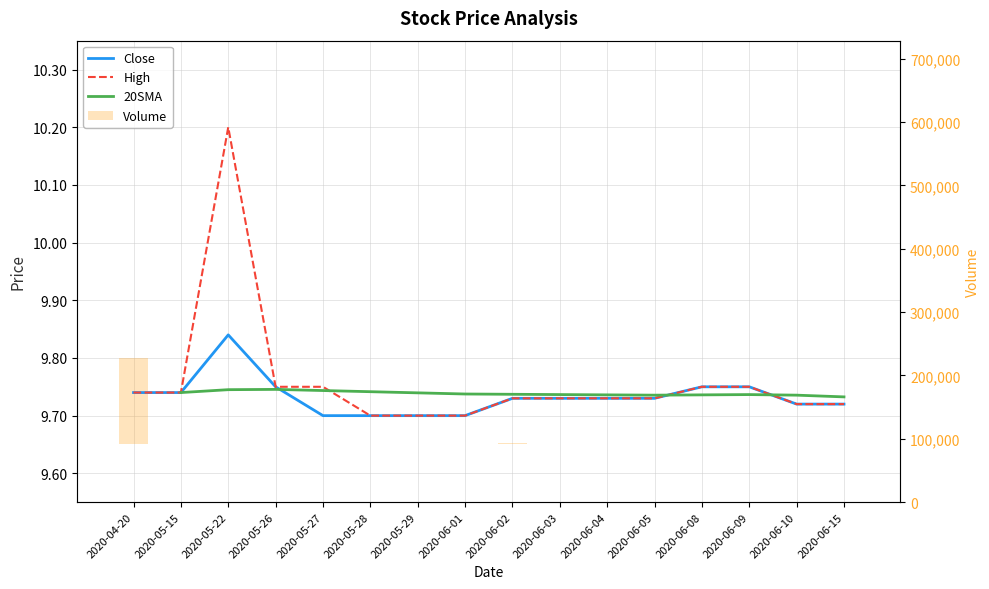

True or false: 20SMA has a value of 9.7 at 2020-05-28.

True